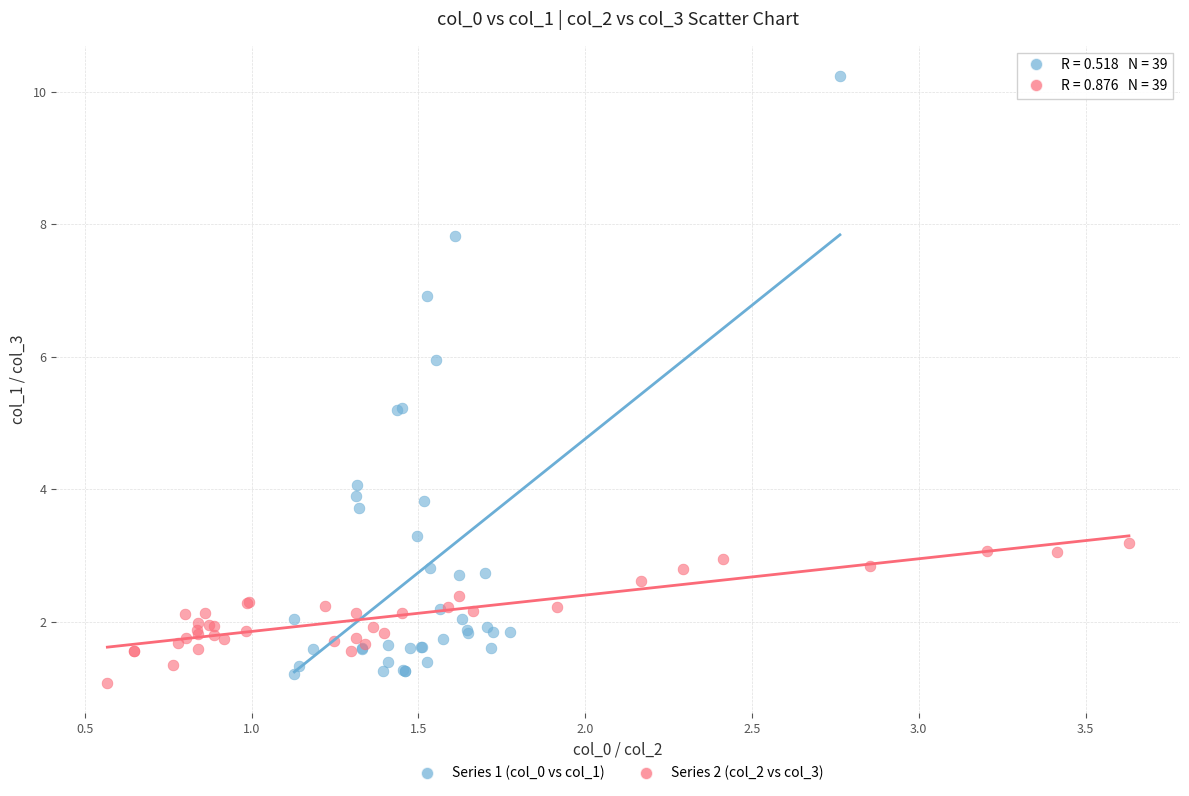

Which series has the largest Y range (max minus min)?

Series 1 (col_0 vs col_1)